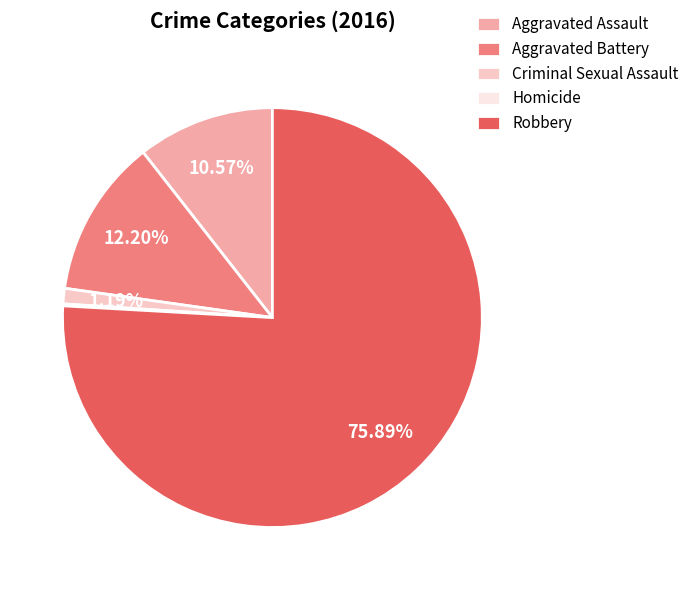

Which slice is the largest?

Robbery